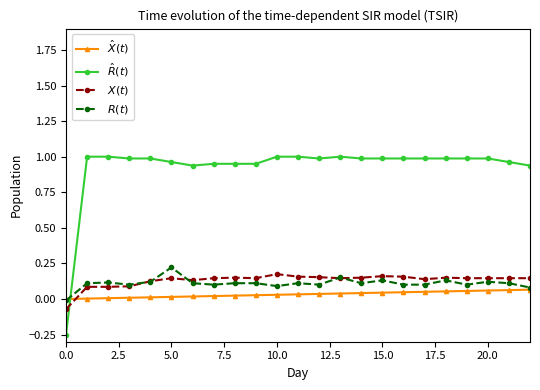

How many lines are shown in the chart?

4